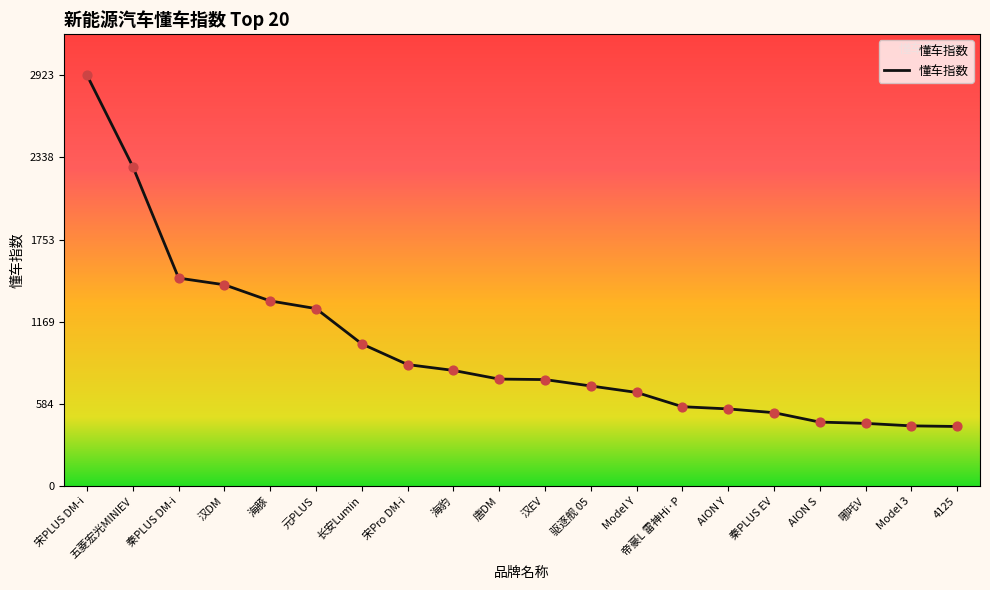

What is the ratio of the value at 长安Lumin to the value at 汉EV?

1.3